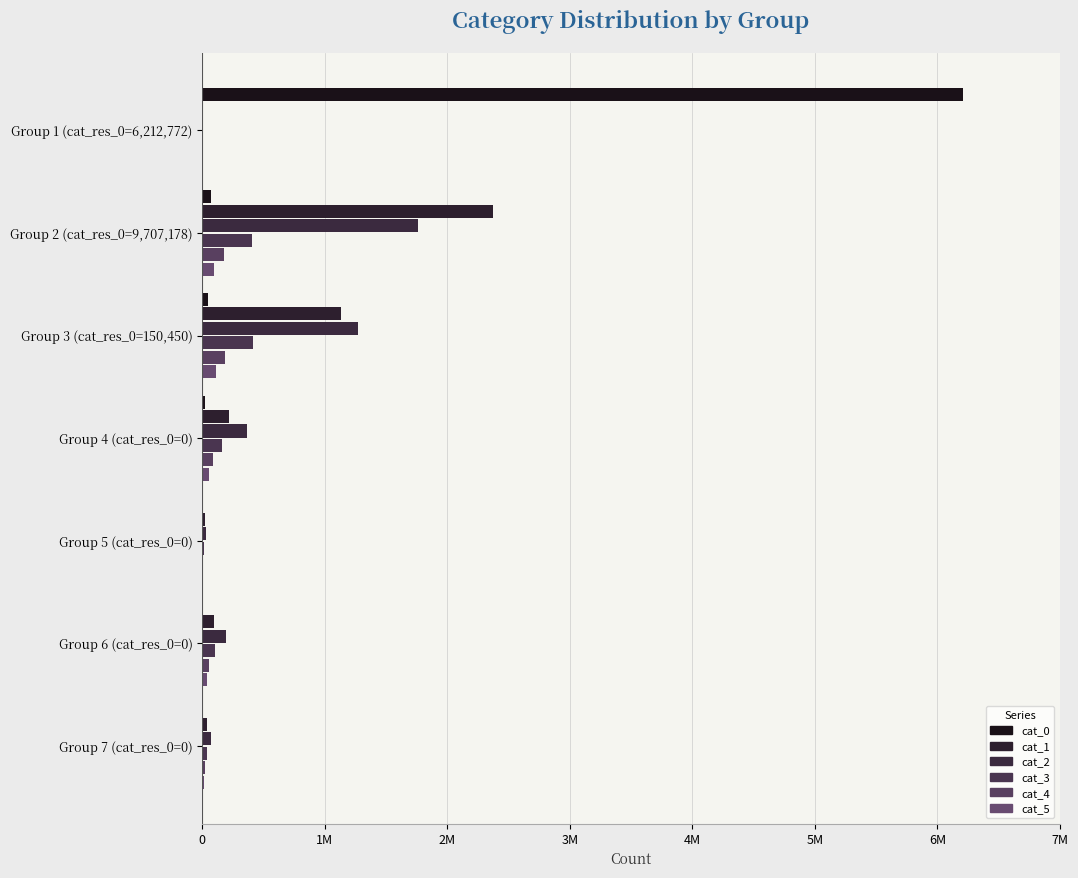

What is the difference between the second highest and minimum values in the cat_0 series?

64244